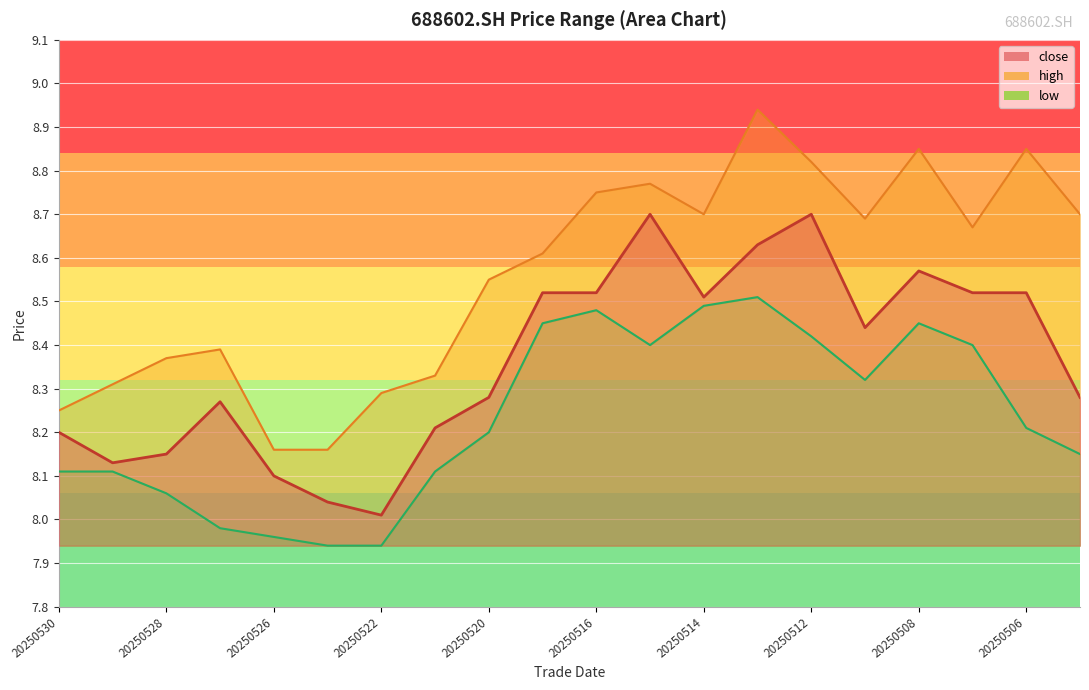

How many data points does each series have?

20